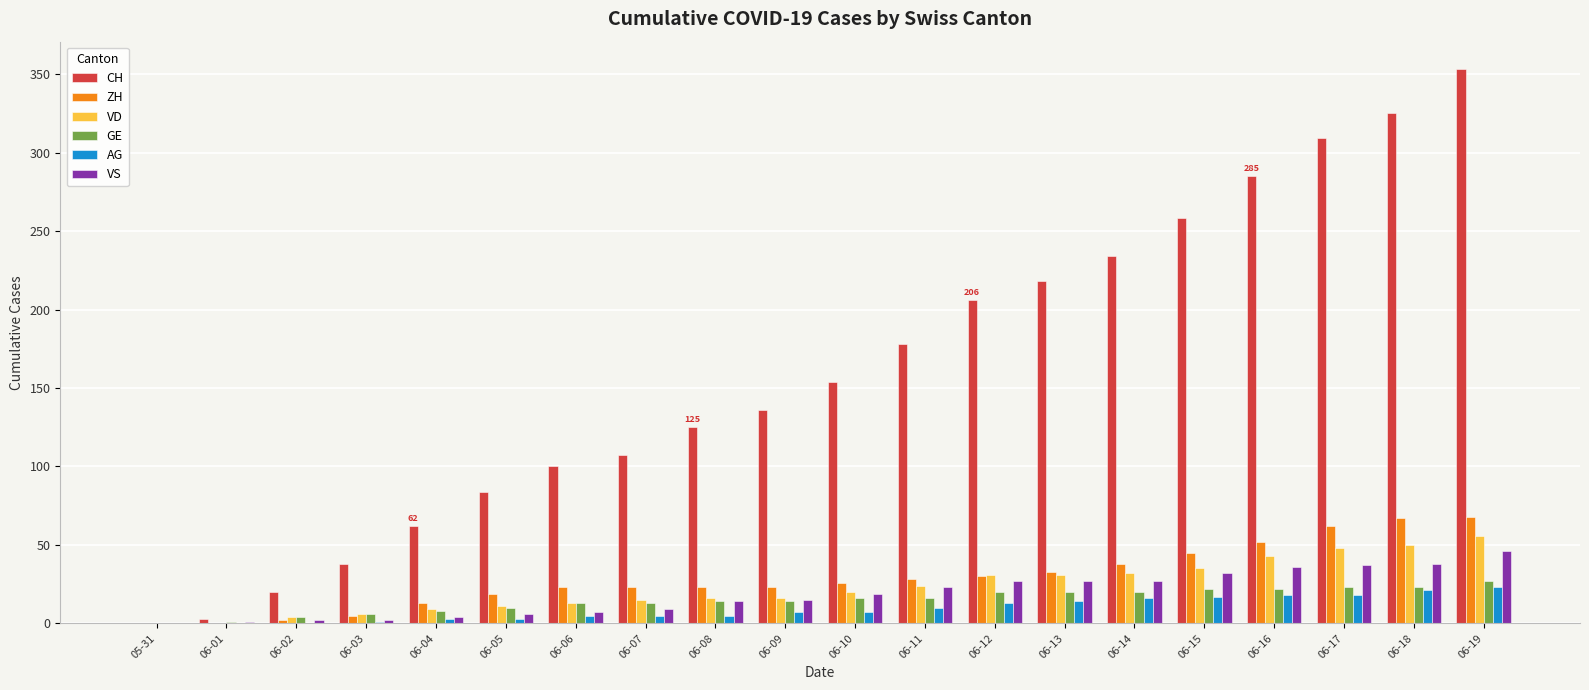

What is the maximum value for ZH?

68